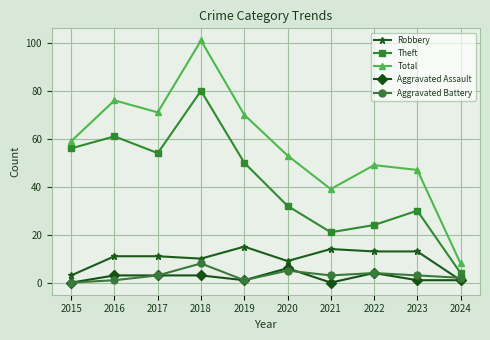

Which series has the widest spread of values?

Total